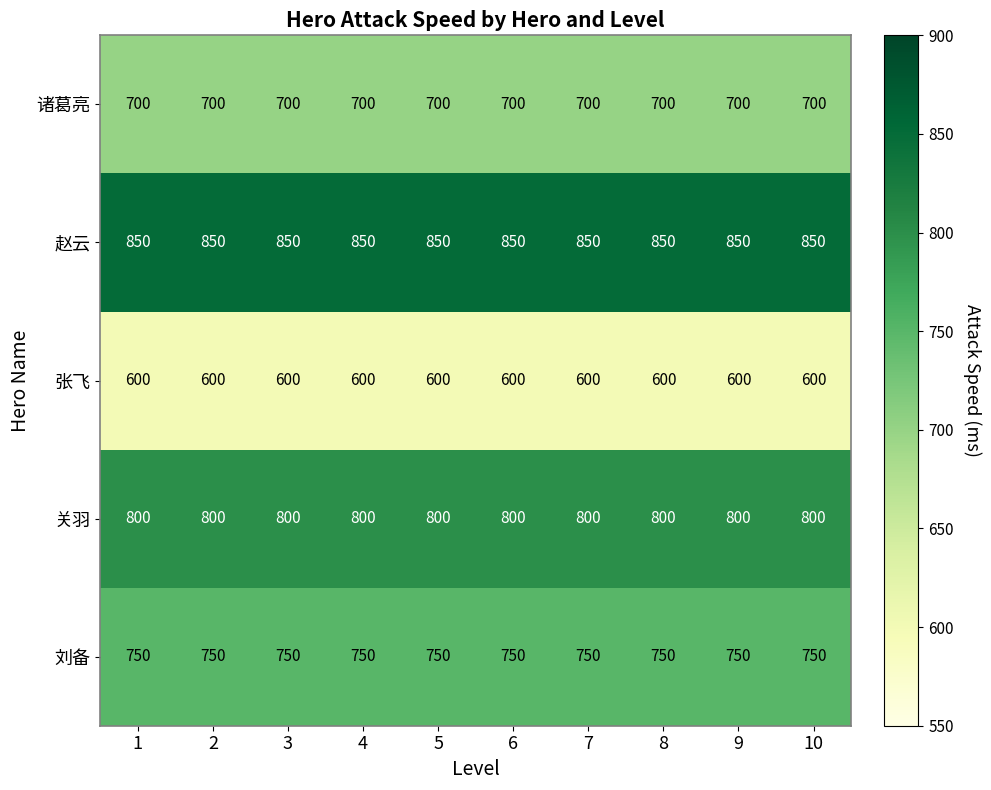

What is the maximum value shown in the chart?

850